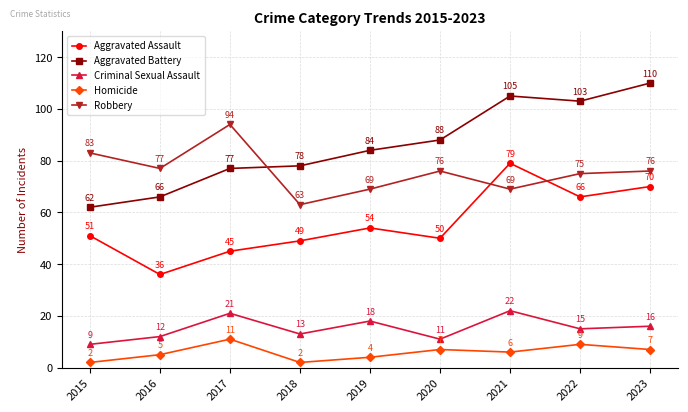

Does the chart have visible grid lines?

Yes